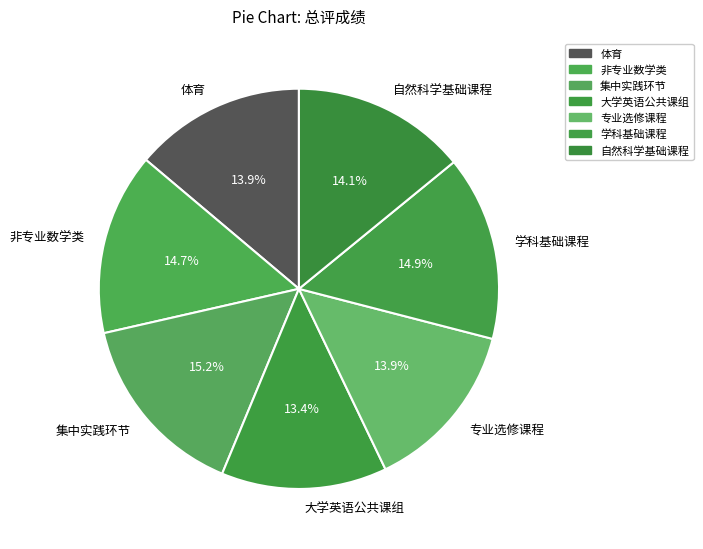

Count the number of slices in the pie.

7